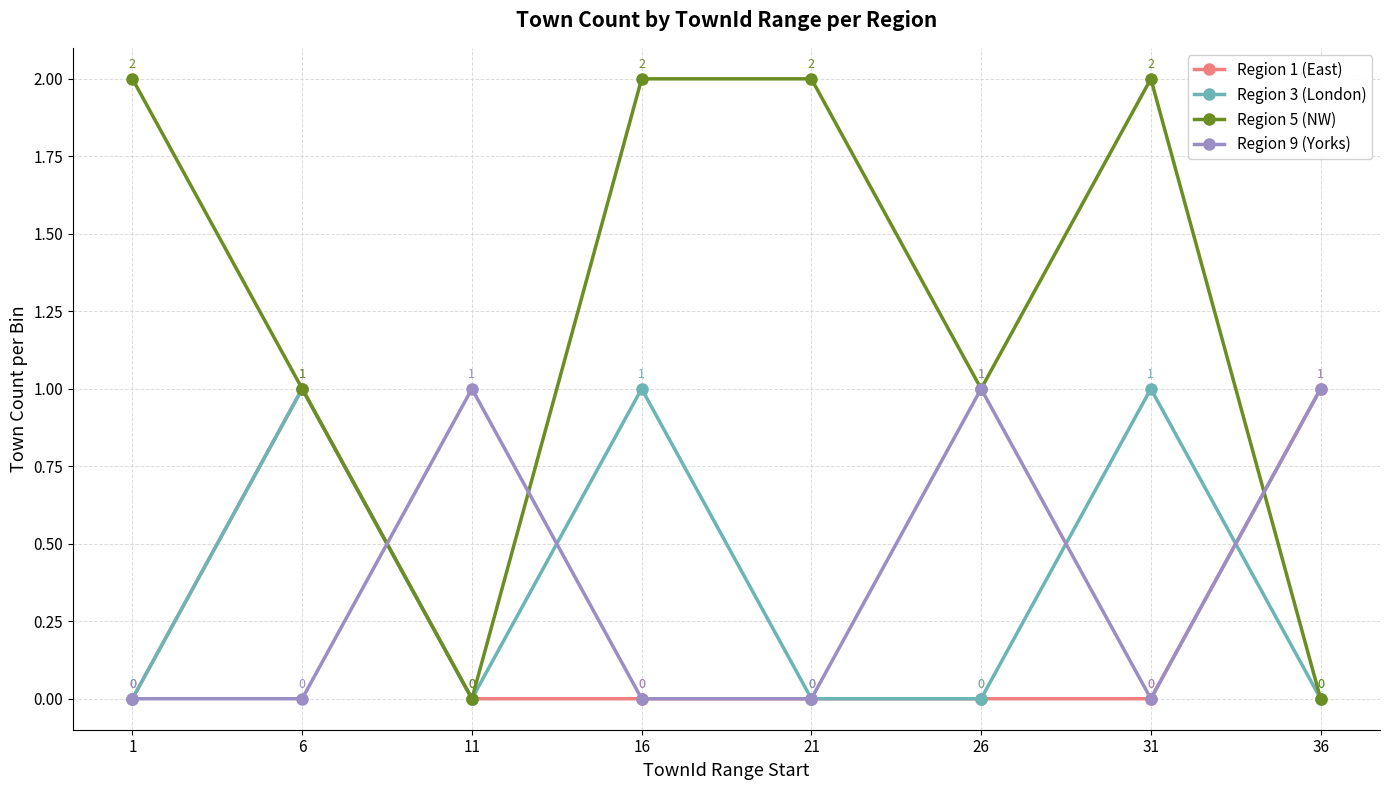

Which series has the widest spread of values?

Region 5 (NW)